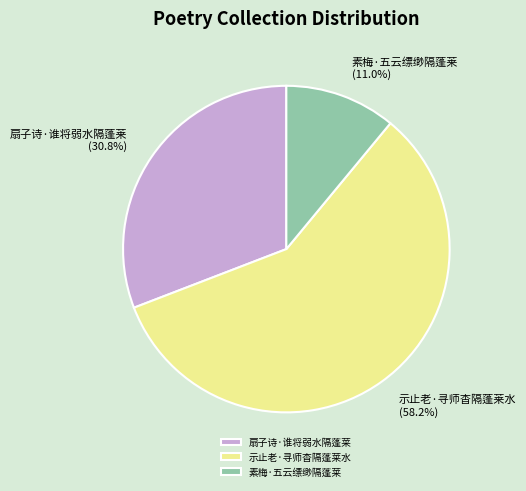

Between 示止老·寻师杳隔蓬莱水 and 扇子诗·谁将弱水隔蓬莱, which is larger?

示止老·寻师杳隔蓬莱水